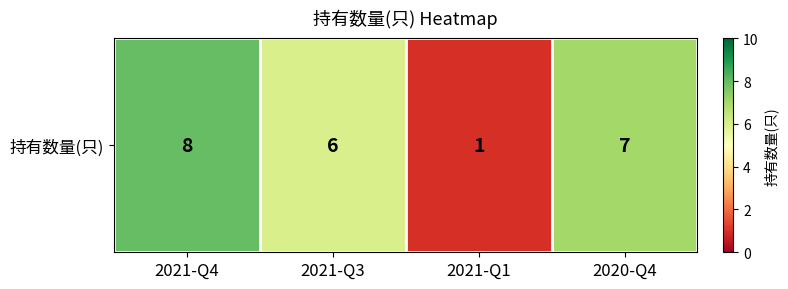

What is the sum of the values at 2021-Q1 and 2020-Q4?

8